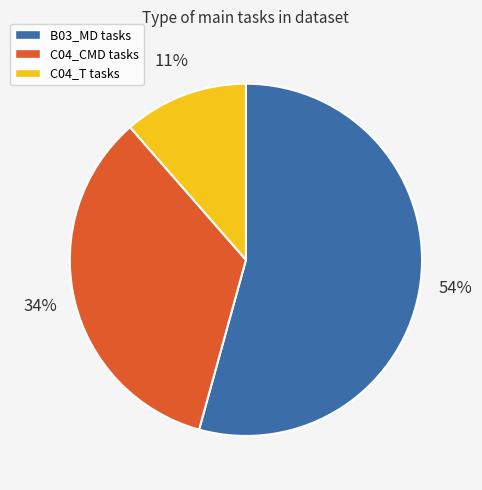

Which category has the smallest portion of the pie?

C04_T